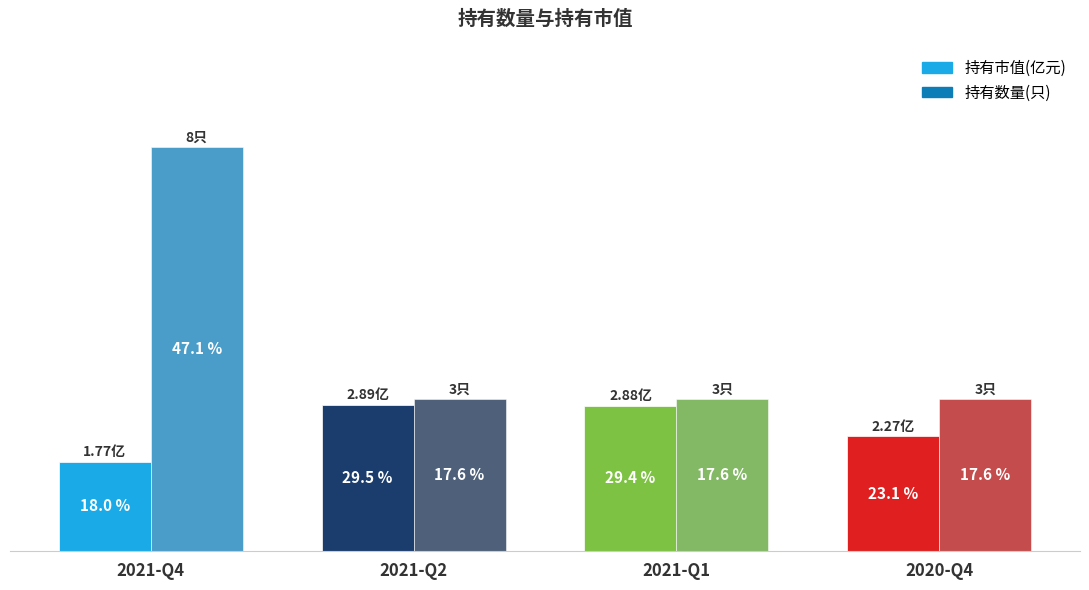

Is the value of 持有数量(只) at 2021-Q1 greater than the value of 持有市值(亿元) at 2020-Q4?

Yes